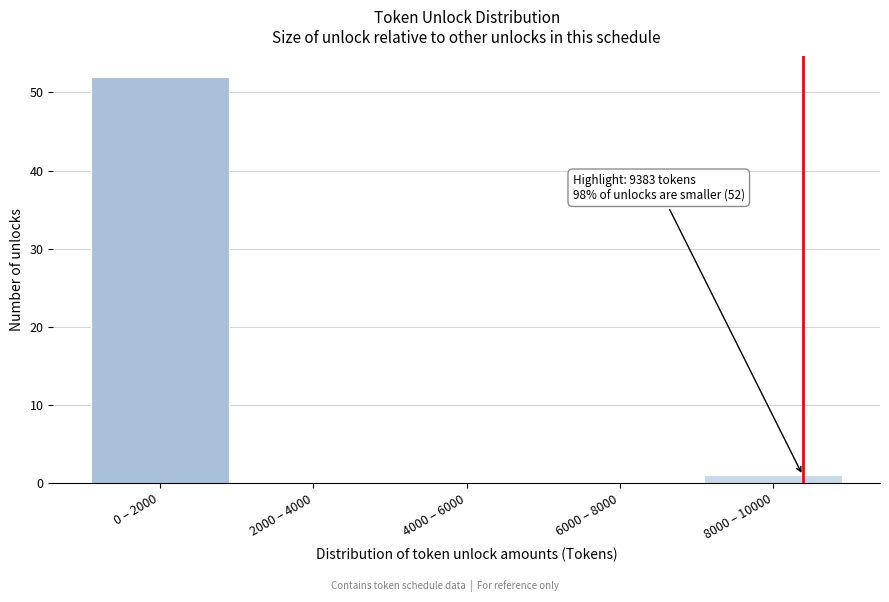

Reading right to left, what are all the values shown in this chart?

8000 – 10000=1	6000 – 8000=0	4000 – 6000=0	2000 – 4000=0	0 – 2000=52